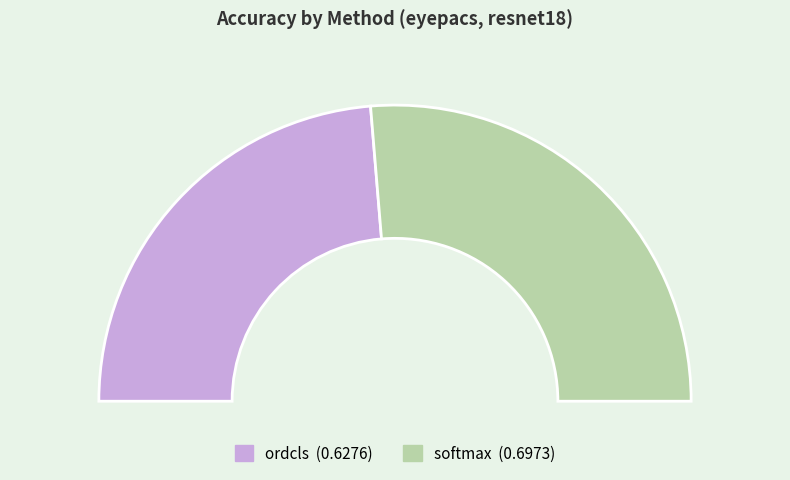

What percentage is the ordcls slice, to the nearest percent?

47%